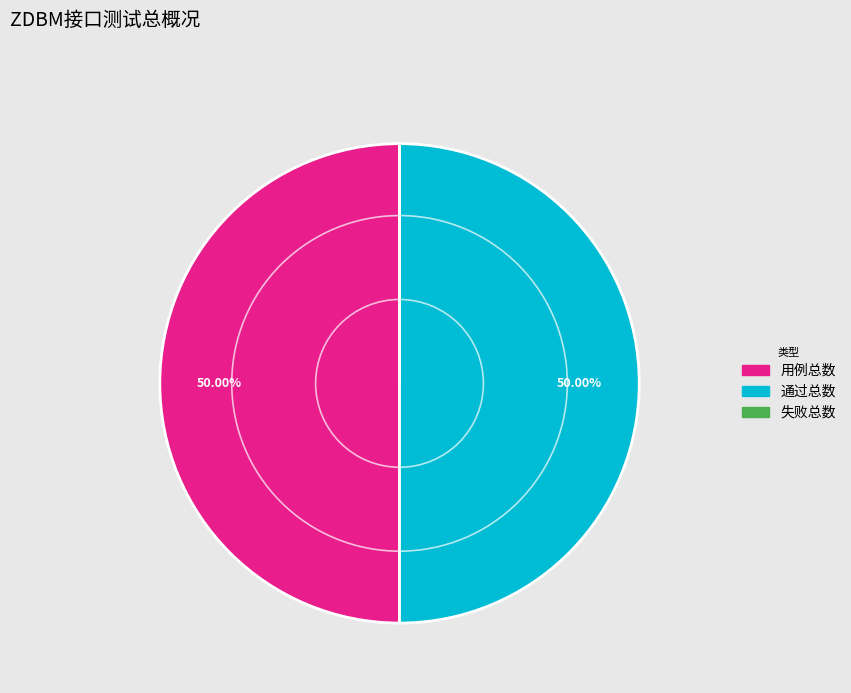

True or false: 通过总数 accounts for 50% of the total.

True